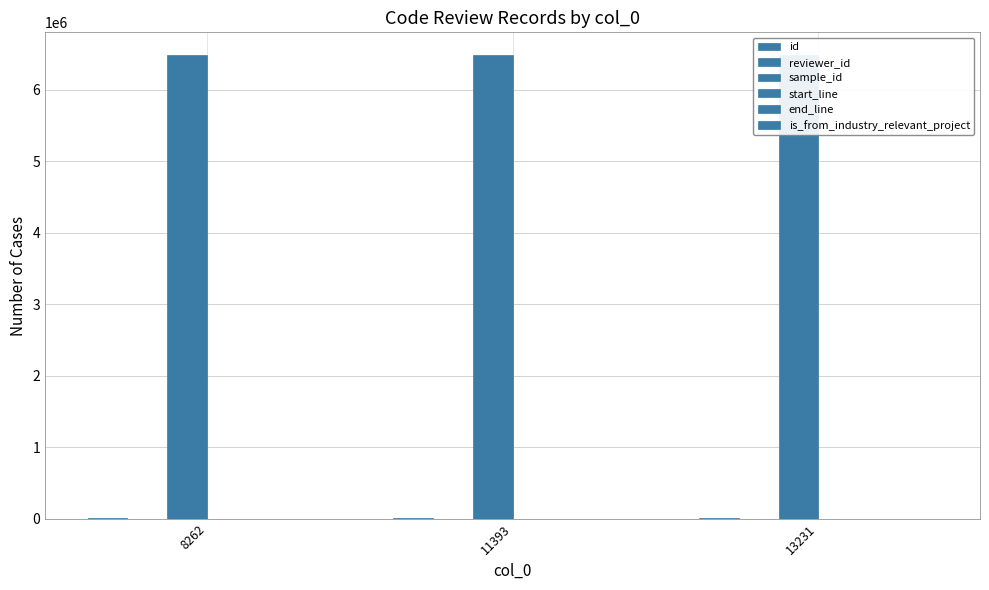

At 13231, list the series in order from smallest to largest.

is_from_industry_relevant_project, reviewer_id, start_line, end_line, id, sample_id